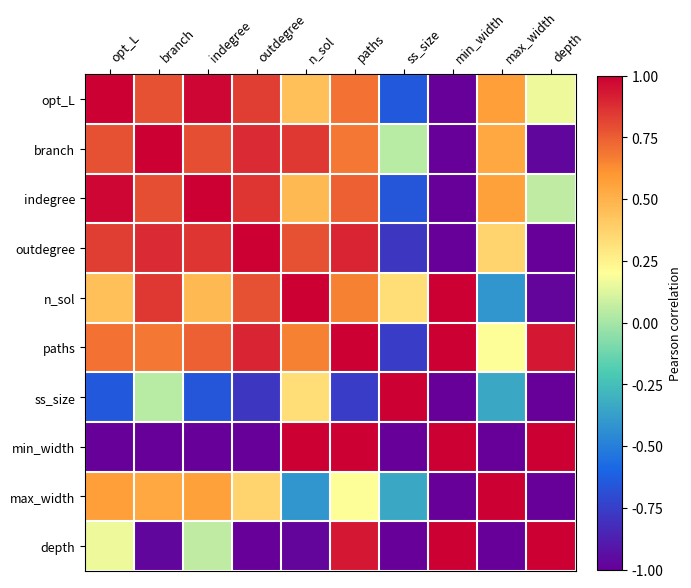

Count the number of categories in the chart.

10